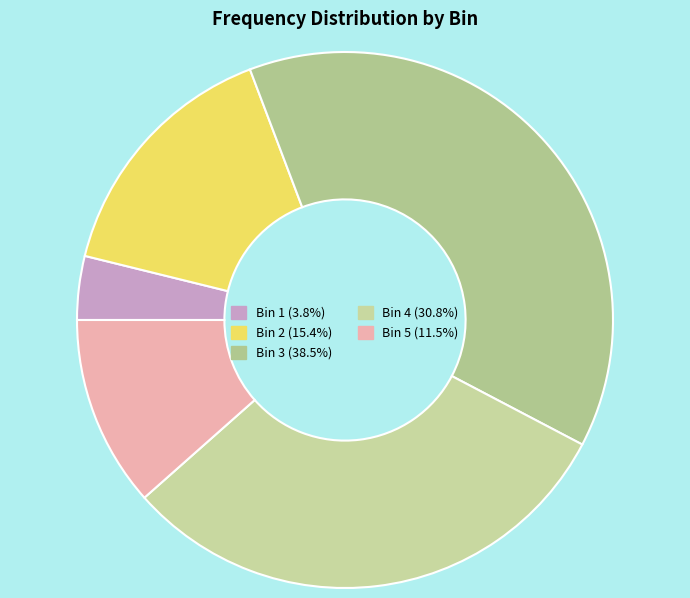

Which slice is the largest?

Bin 3